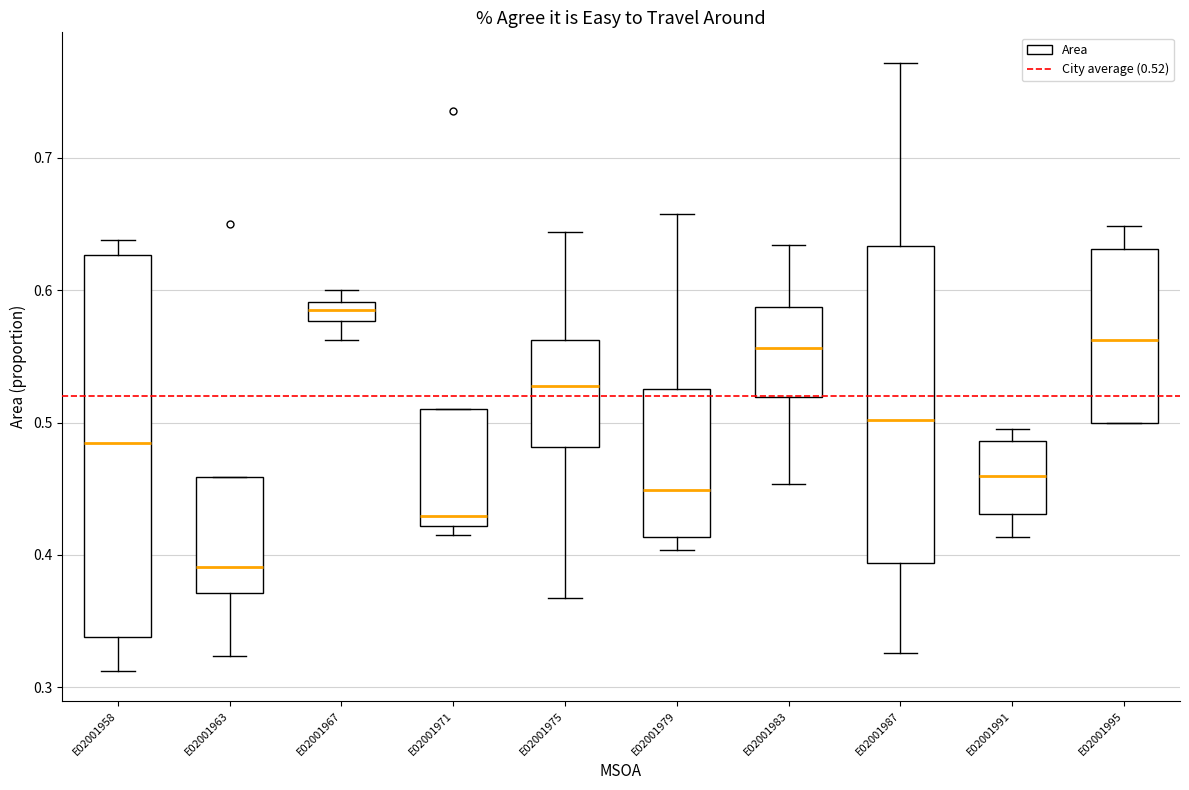

Which box has the highest median line?

E02001967